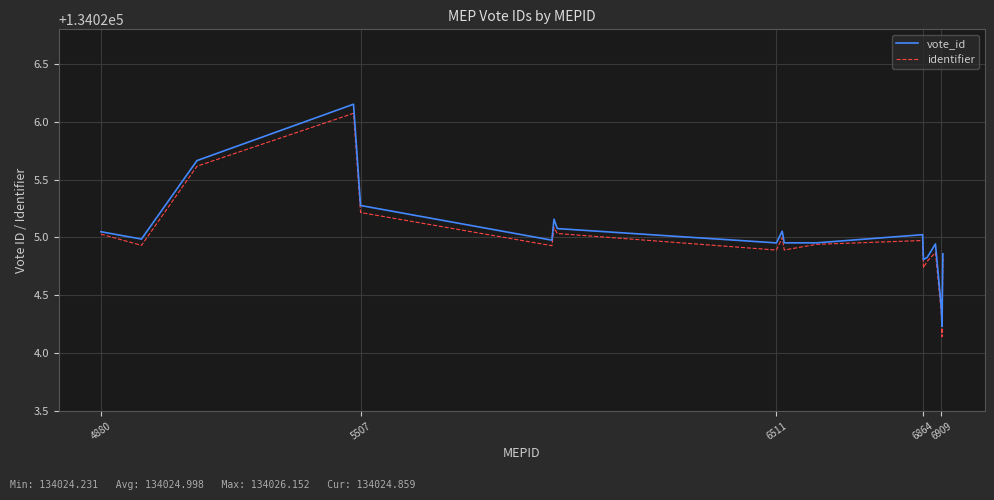

What is the maximum value for identifier?

134026.1